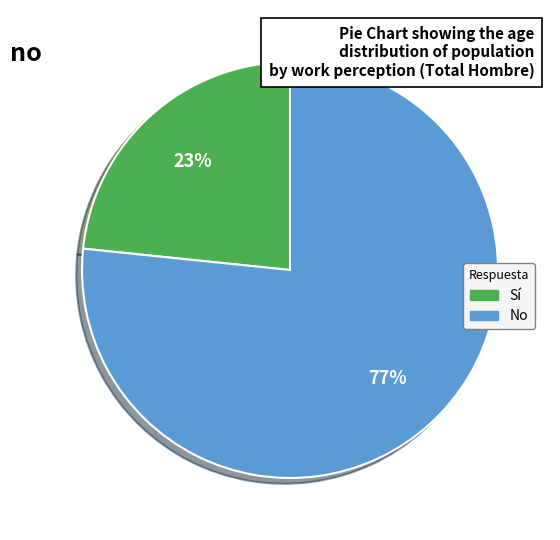

Is it true that No is 68% of the pie?

False